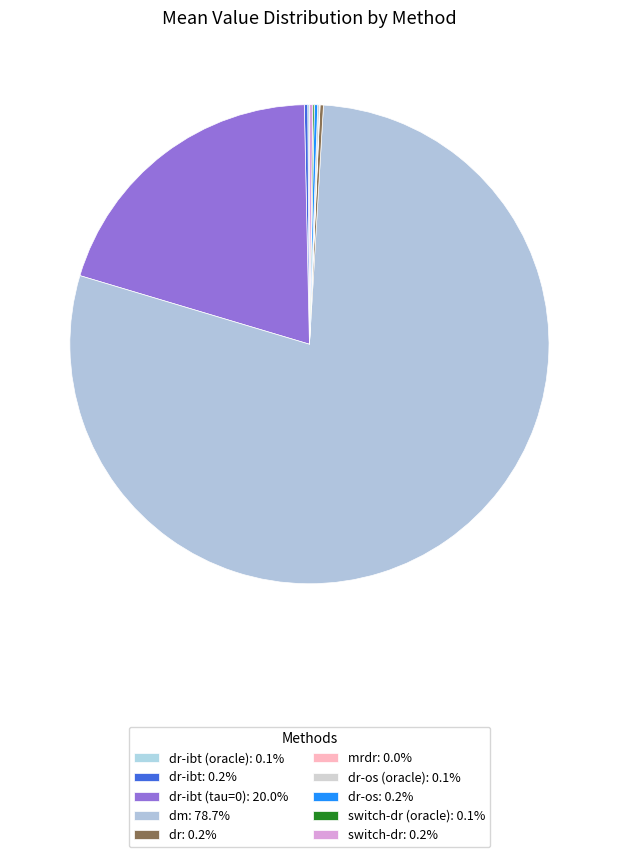

What is the largest slice in the pie chart?

dm